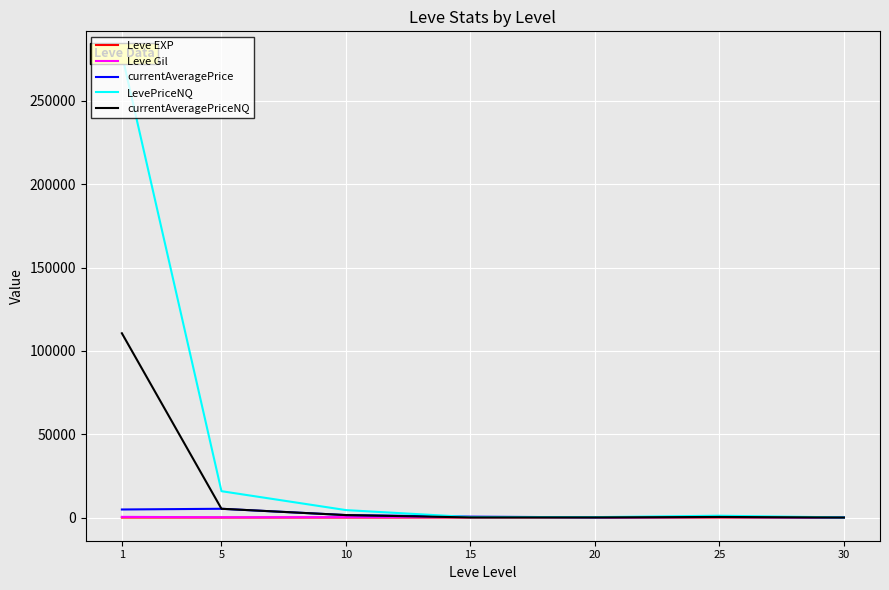

Reading right to left, transcribe all the data shown in this chart.

Leve EXP: 30=36	25=20	20=11	15=7	10=3	5=1	1=1
Leve Gil: 30=240	25=280	20=280	15=270	10=220	5=170	1=420
currentAveragePrice: 30=36	25=383	20=120	15=554	10=1495	5=5276	1=4847
LevePriceNQ: 30=87	25=1107	20=262	15=265	10=4485	5=15828	1=277834
currentAveragePriceNQ: 30=29	25=369	20=87	15=88	10=1495	5=5276	1=110581